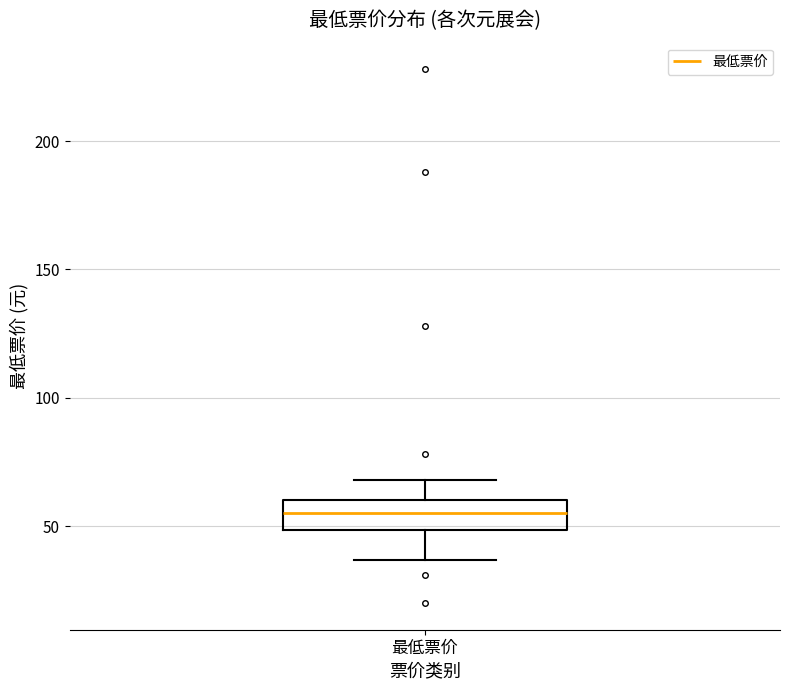

Read this box plot against the y-axis: the position of the median line, the range covered by the box, and the ends of both whiskers. The values are not printed on the chart, so give them approximately, as read against the axis.

median 55, box 50 to 60, whiskers 35 to 70